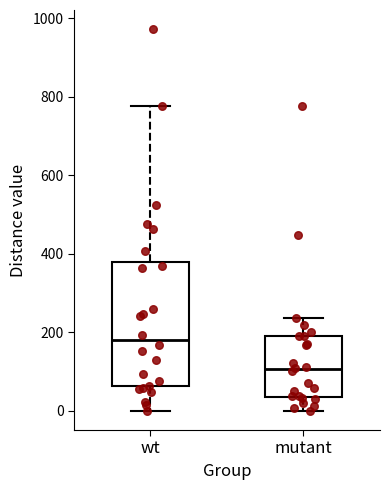

Reading left to right, read every box against the y-axis: the position of its median line, the range the box covers, and the ends of its whiskers. The values are not printed on the chart, so give them approximately, as read against the axis.

wt: median 180, box 60 to 380, whiskers 0 to 780
mutant: median 100, box 40 to 200, whiskers 0 to 240